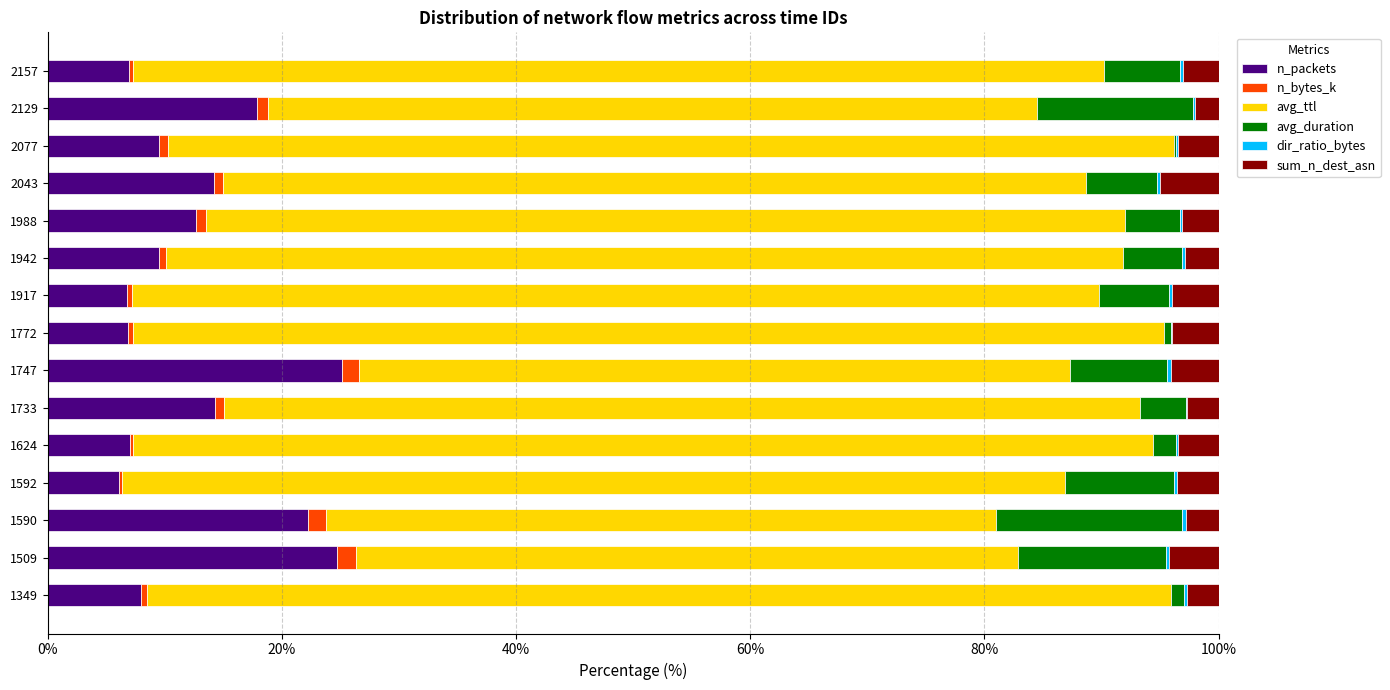

True or false: n_packets has a value of 7.0 at 1624.

True